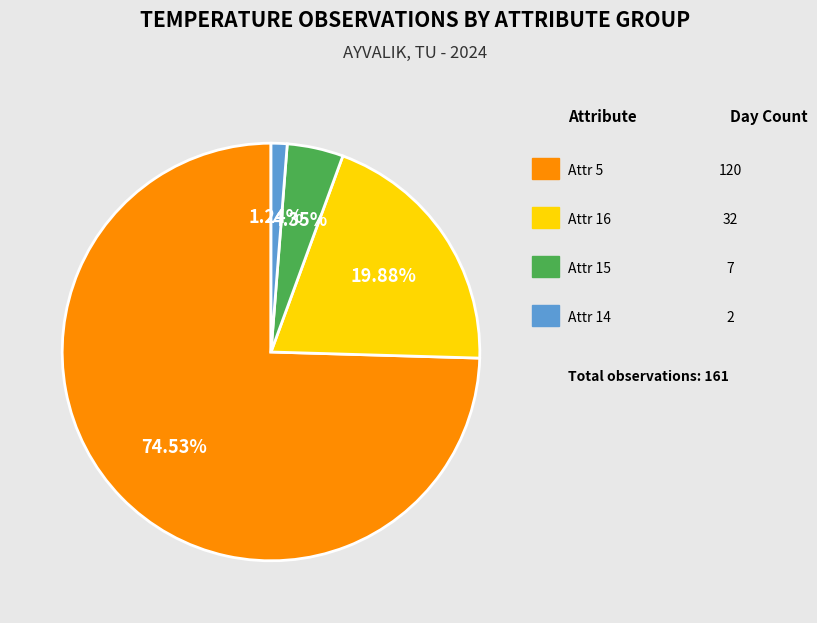

To the nearest percent, what is the difference between the largest and smallest slice percentages?

73%